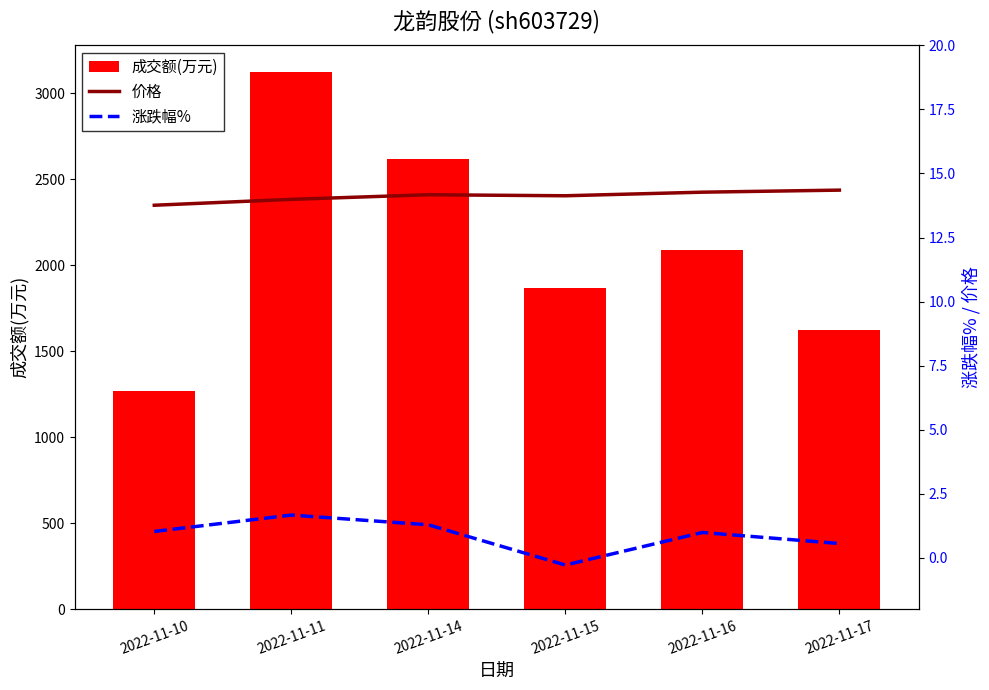

What value does the 涨跌幅% series have at 2022-11-10?

1.0